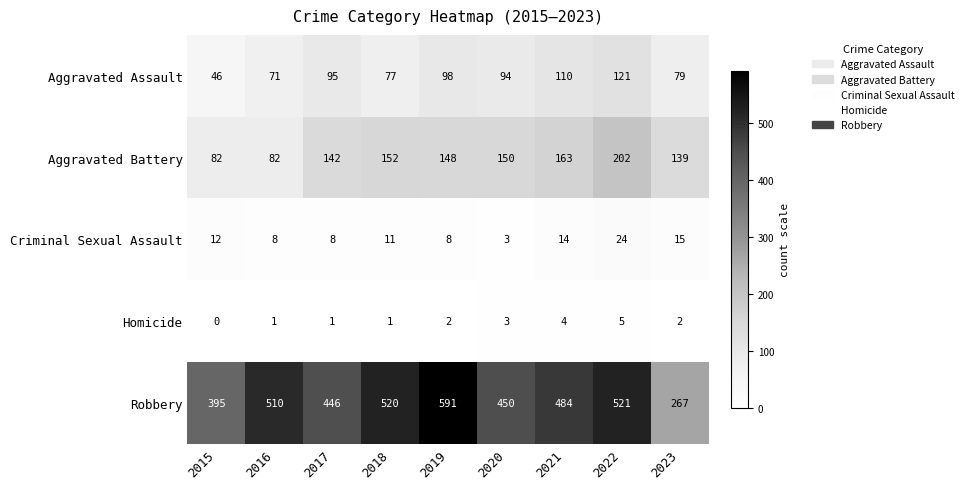

List the series in order of their peak value, highest first.

Robbery, Aggravated Battery, Aggravated Assault, Criminal Sexual Assault, Homicide